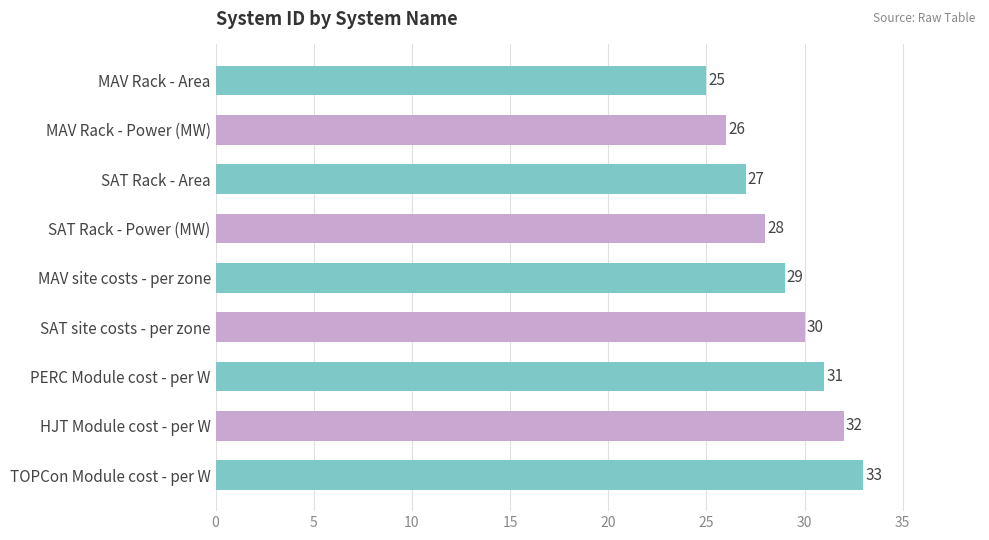

Where is the data nearest to the value 29?

MAV site costs - per zone